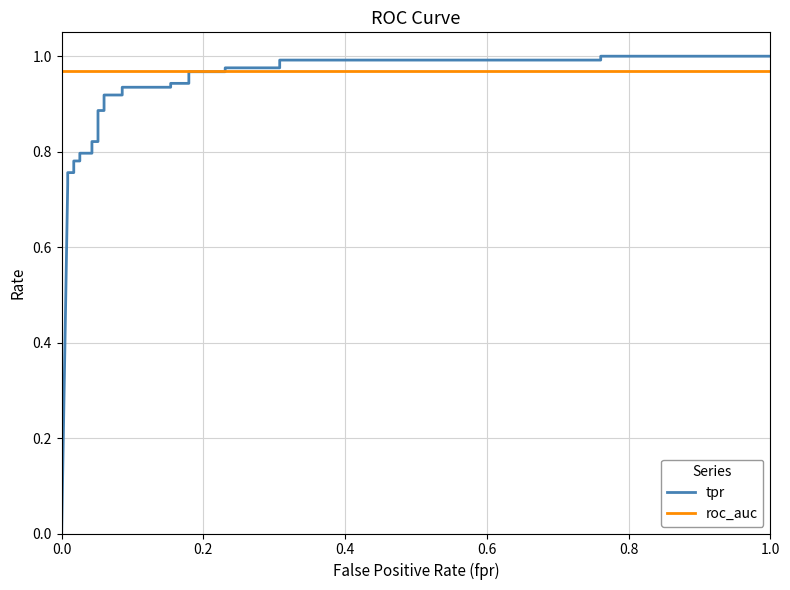

List the series in order of their peak value, highest first.

tpr, roc_auc